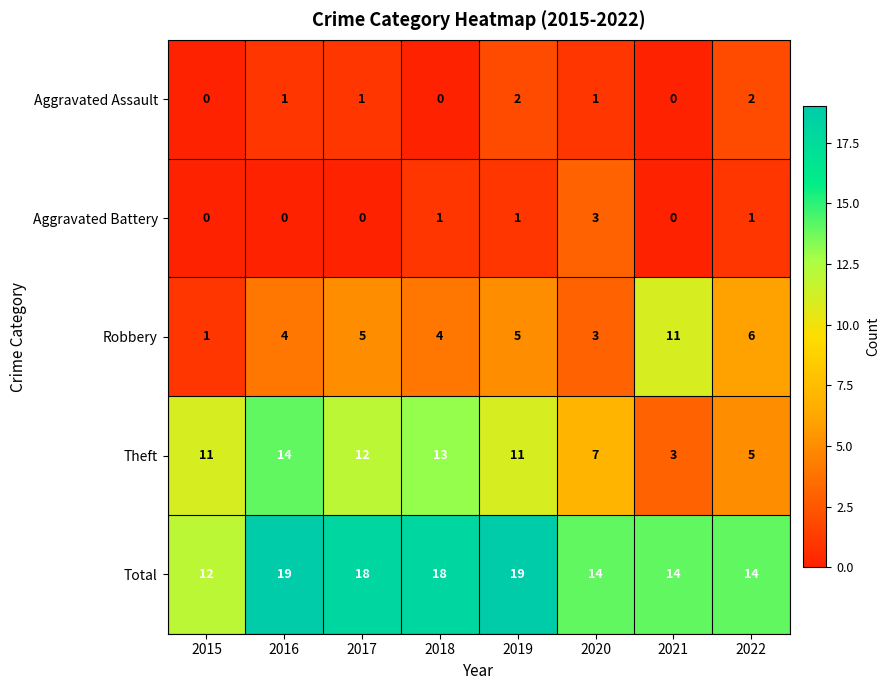

At how many categories does at least one series exceed 13?

7